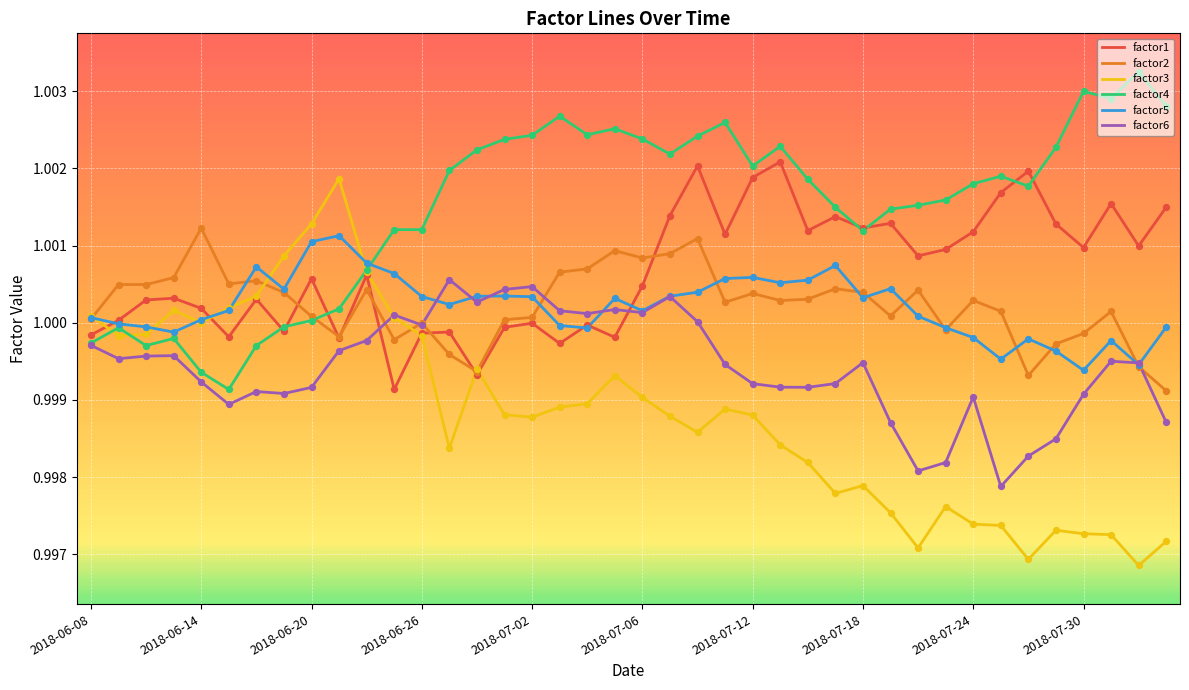

What are all the series names shown in the legend?

factor1, factor2, factor3, factor4, factor5, factor6